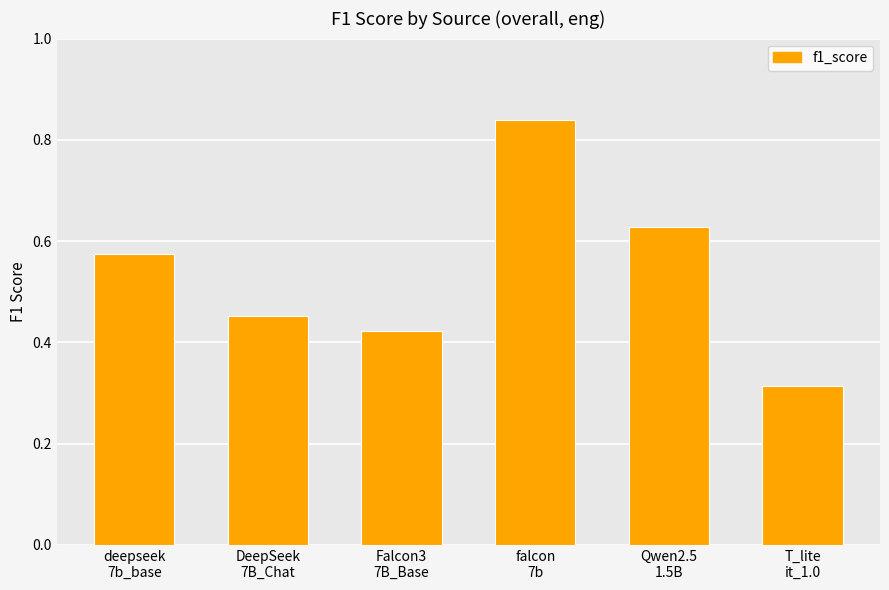

Which has a higher value, Qwen2.5
1.5B or deepseek
7b_base?

Qwen2.5
1.5B